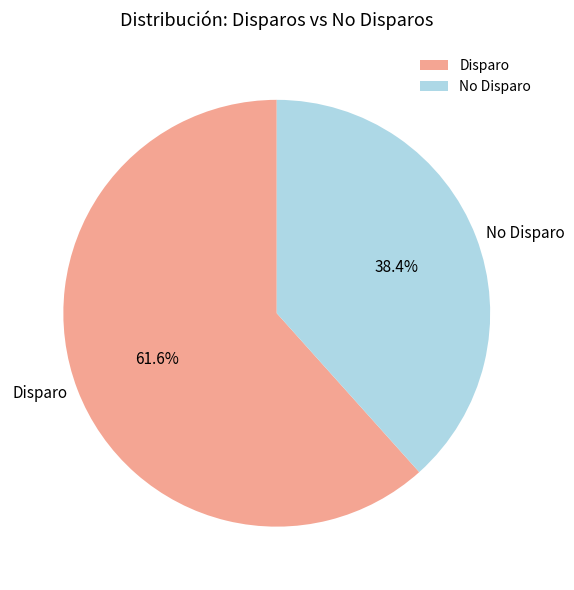

Do No Disparo and Disparo together represent more than half of the pie?

Yes